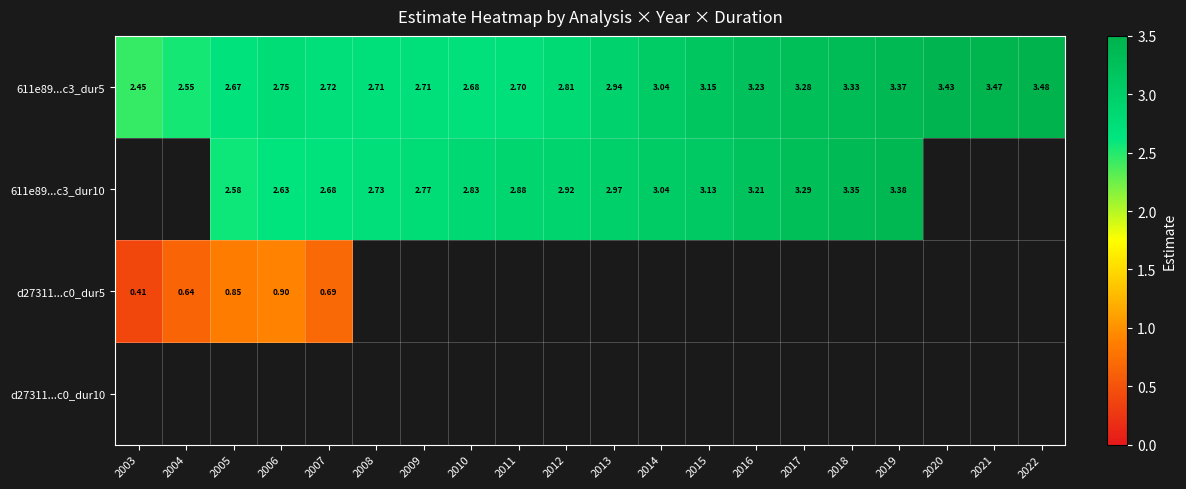

What is the sum of the 611e89...c3_dur5 values at 2021 and 2018?

6.8